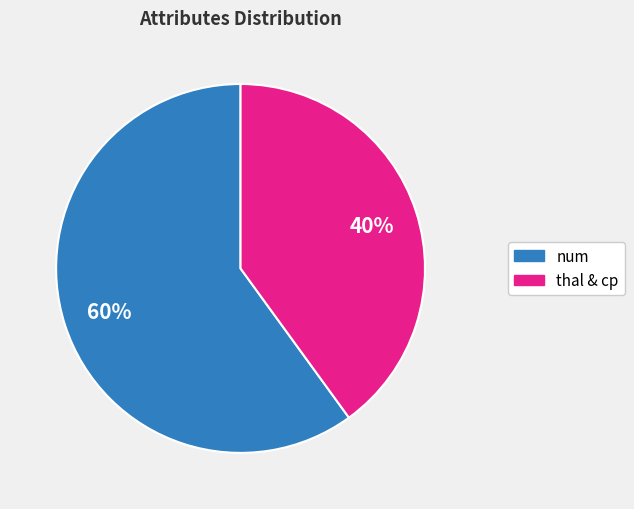

To the nearest percent, what is the difference between the largest and smallest slice percentages?

20%